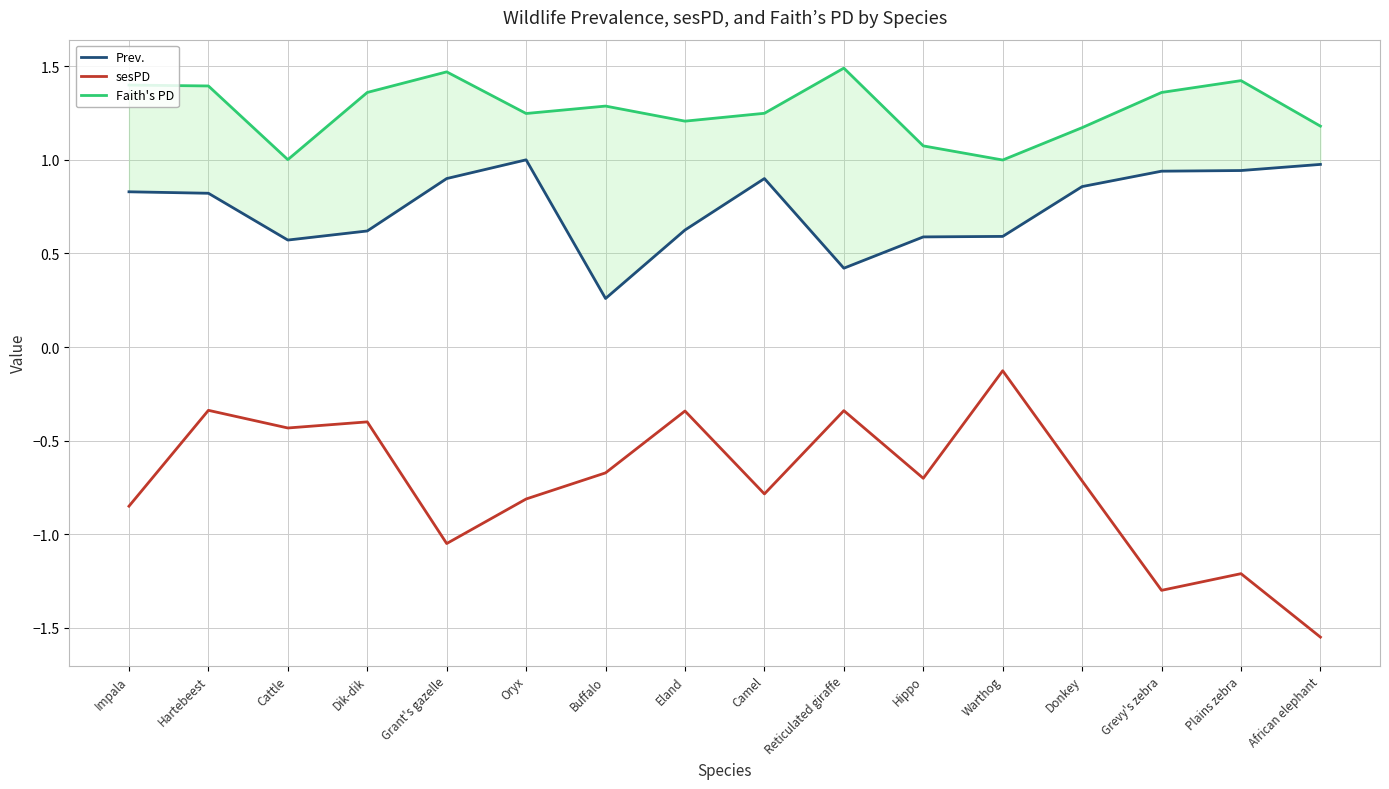

Rank the series at Oryx from highest to lowest value.

Faith's PD, Prev., sesPD